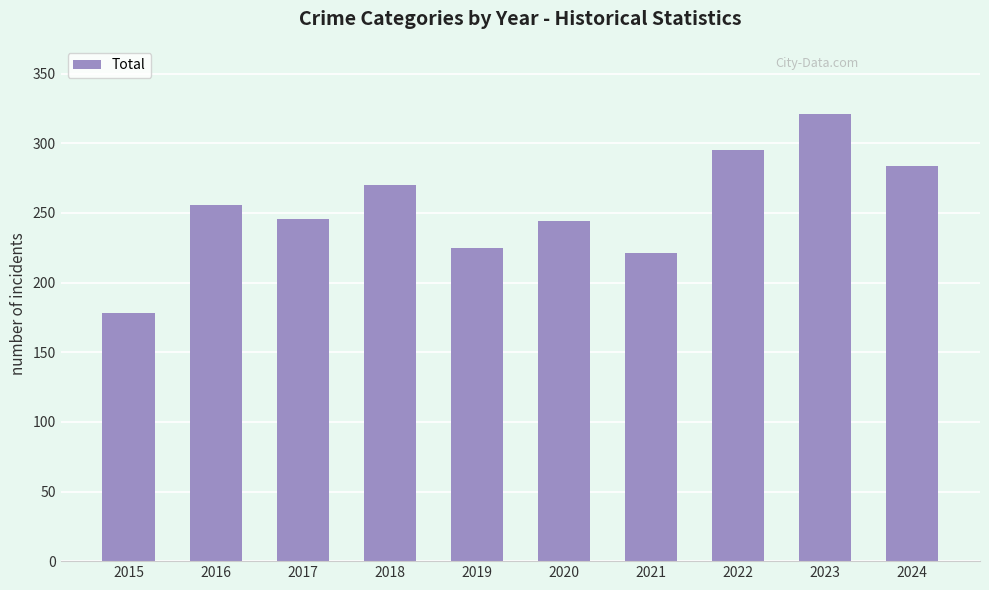

What is the sum of the values at 2023 and 2019?

546